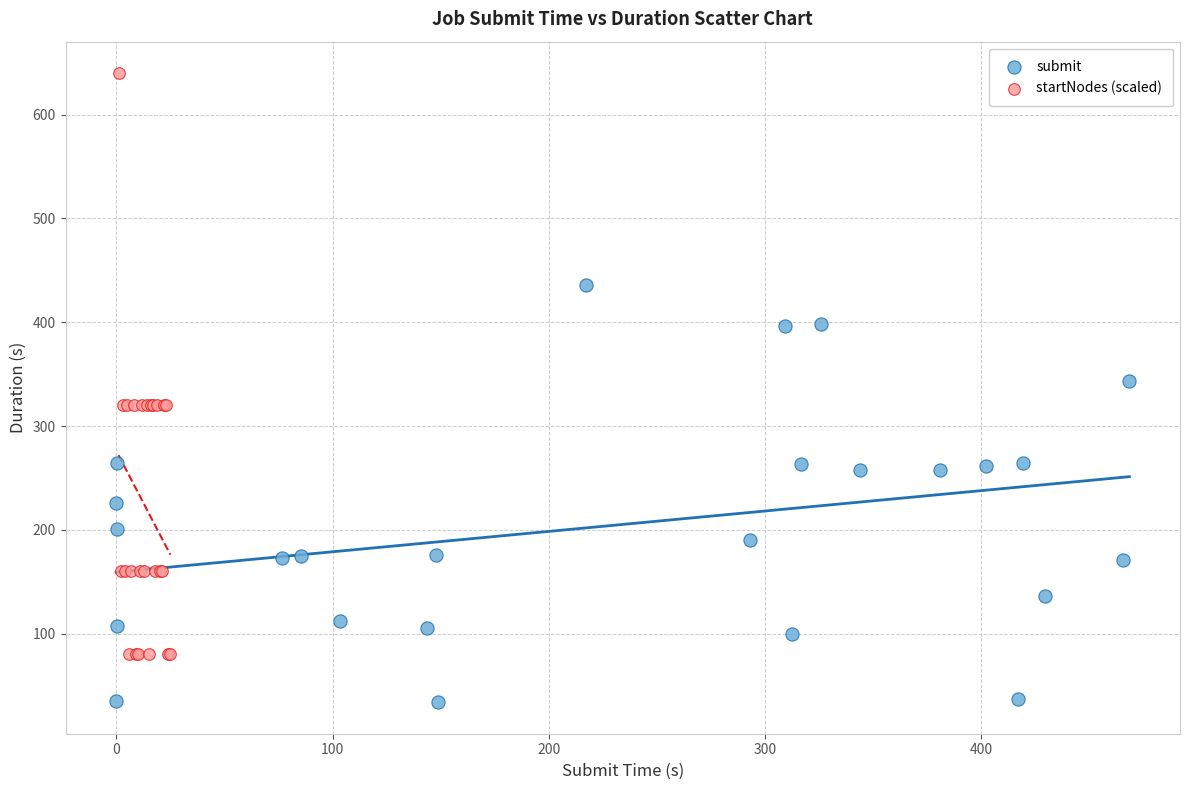

Which series has the widest spread of Y values?

startNodes (scaled)